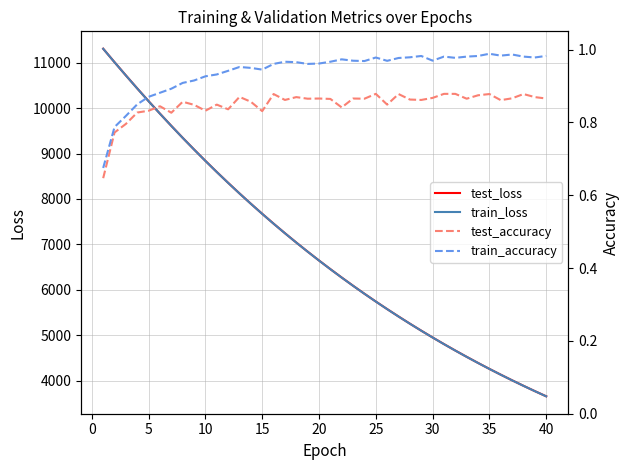

The value of test_loss at 15 is 5088.2. True or false?

False